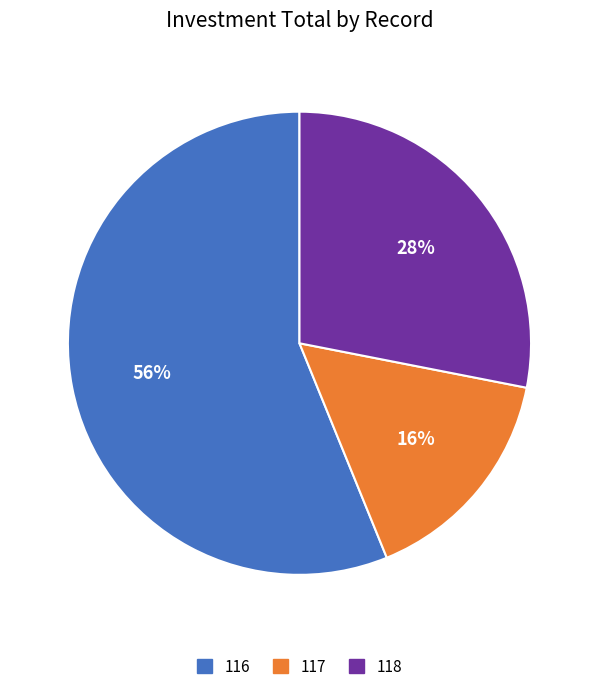

What is the majority slice?

116